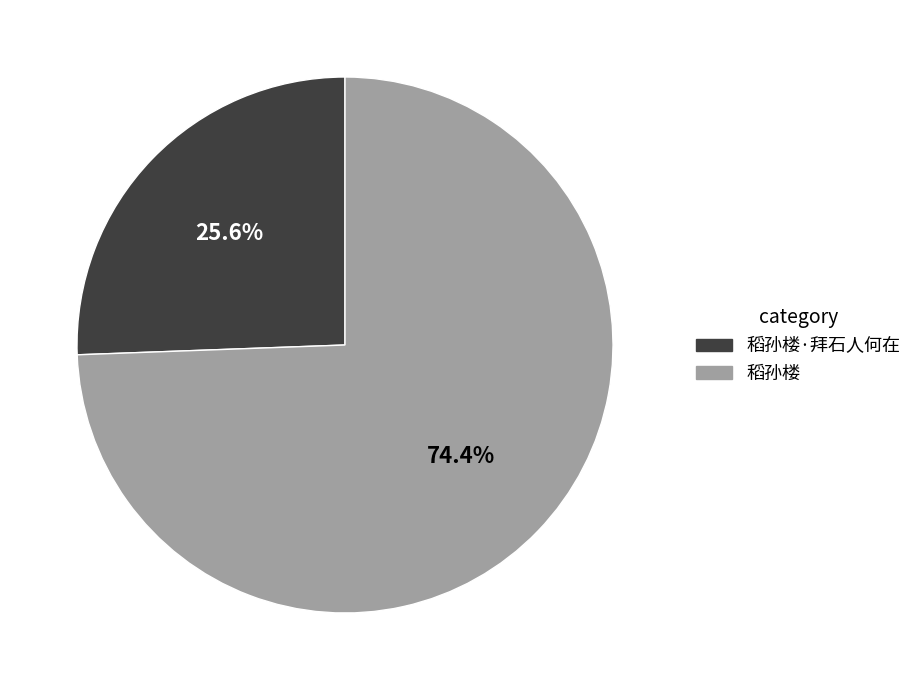

Is it true that 稻孙楼 is 74% of the pie?

True